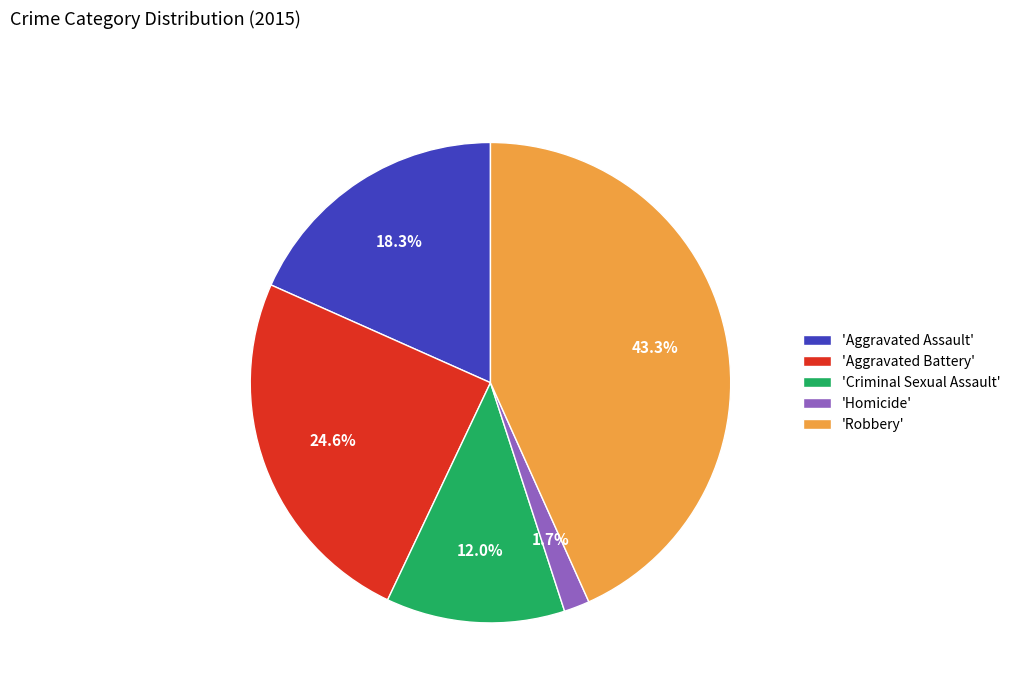

Which has a higher value, 'Aggravated Assault' or 'Aggravated Battery'?

'Aggravated Battery'